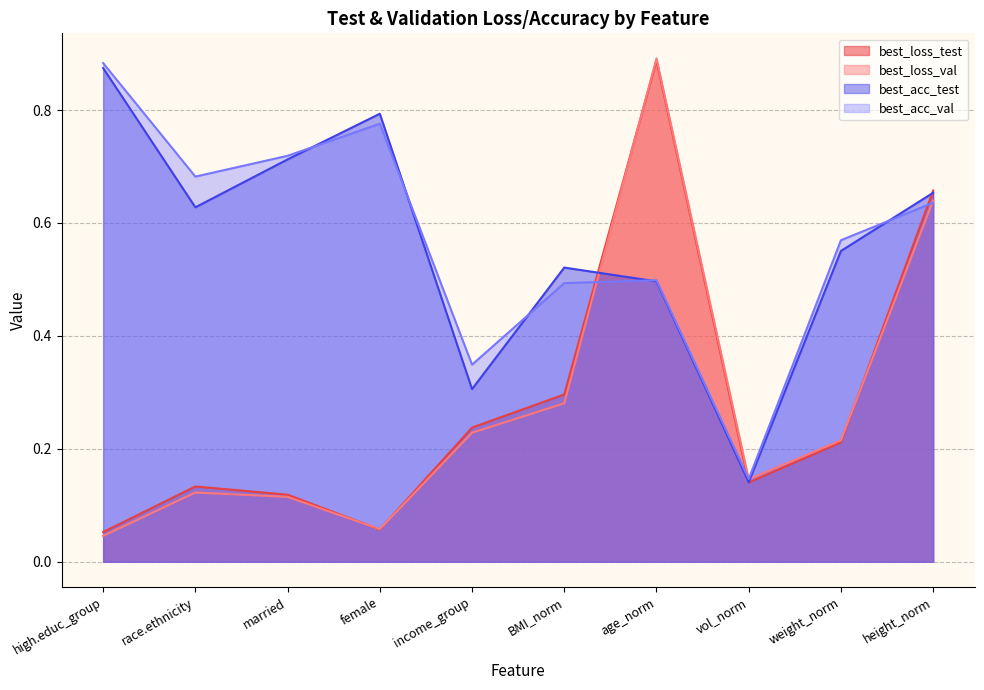

Which category has the lowest value in the best_loss_val series?

high.educ_group